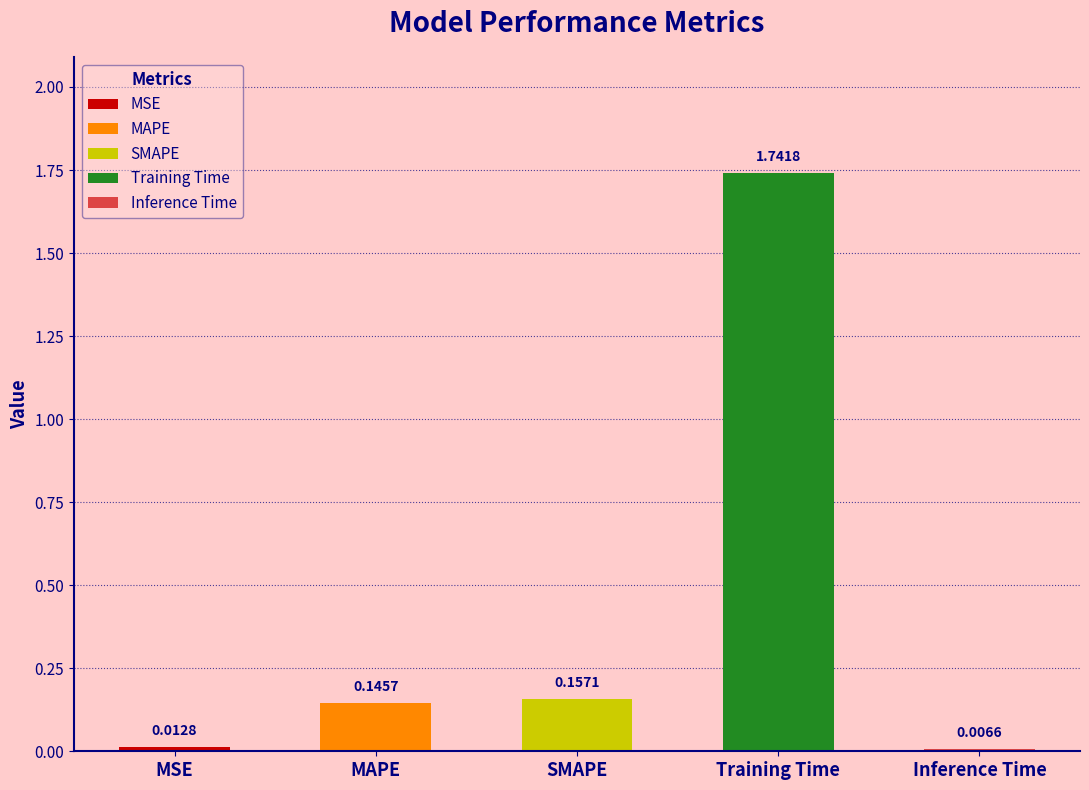

What is the average value?

0.4